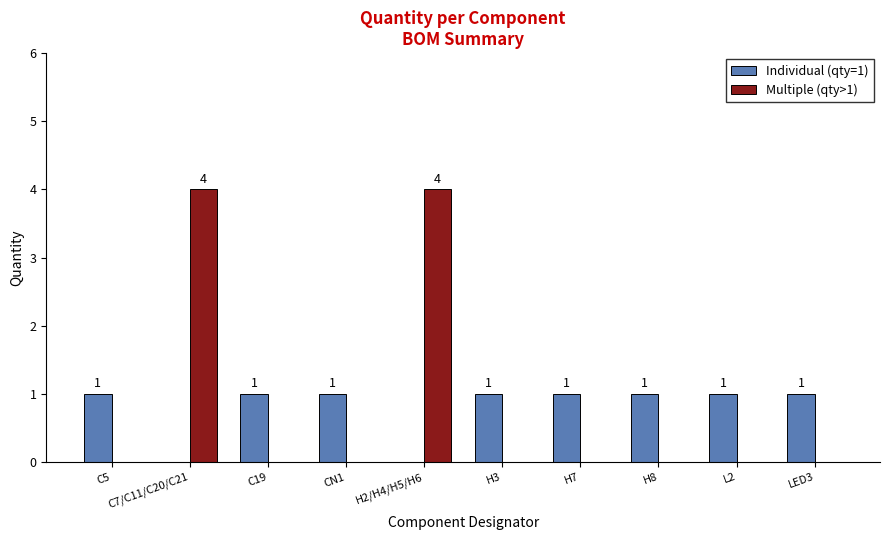

What is the maximum value for Multiple (qty>1)?

4